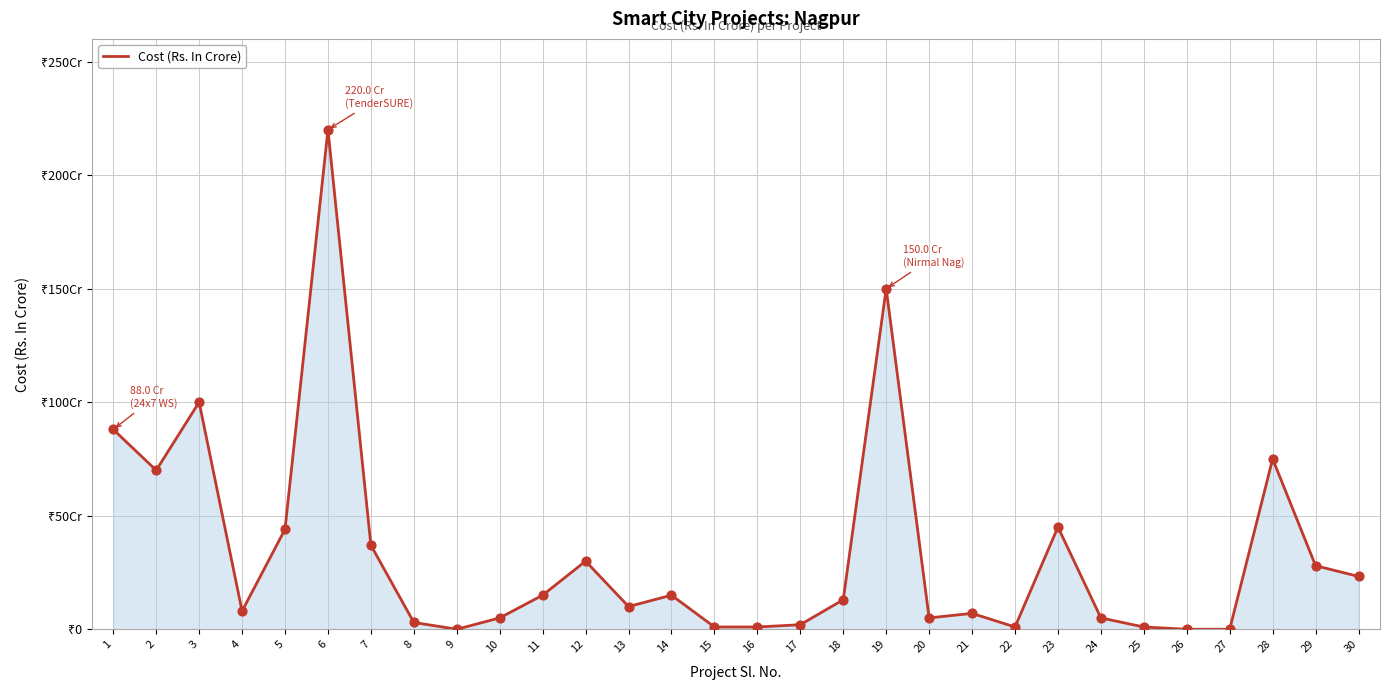

Approximately how many times larger is the value at 3 compared to 1?

1.1